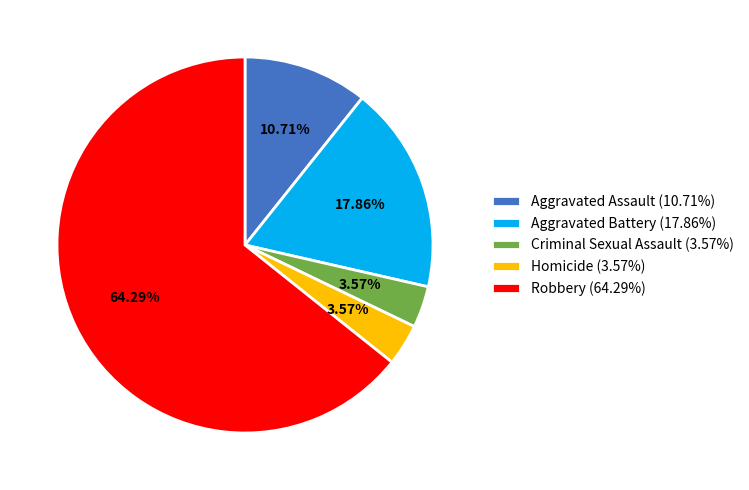

To the nearest percent, what is the difference between the Aggravated Battery and Robbery slice percentages?

46%